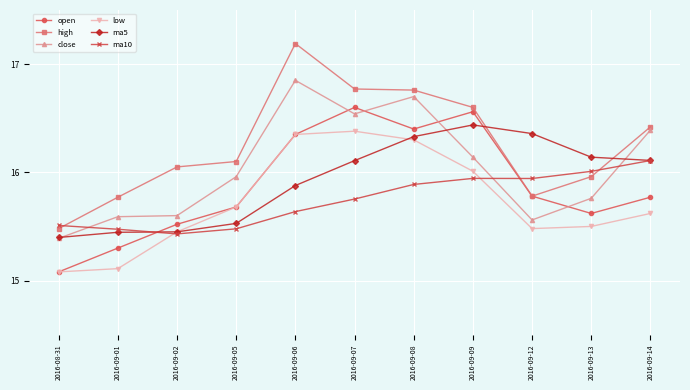

Which category has the highest value in the high series?

2016-09-06